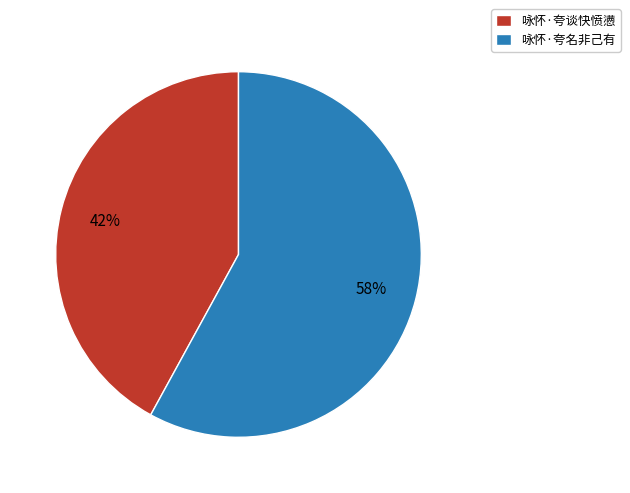

Is it true that 咏怀·夸名非己有 is 53% of the pie?

False